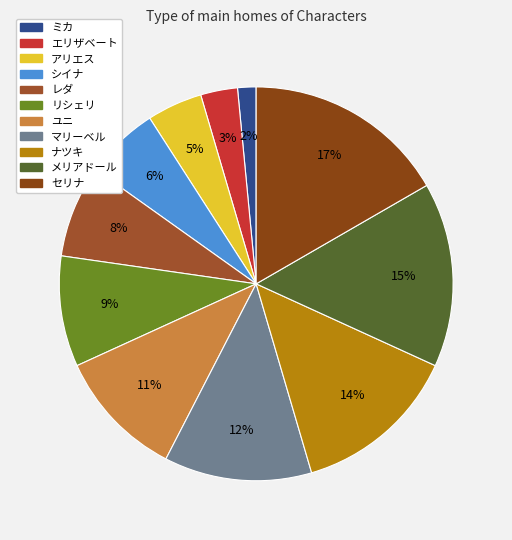

How many segments does this pie chart have?

11